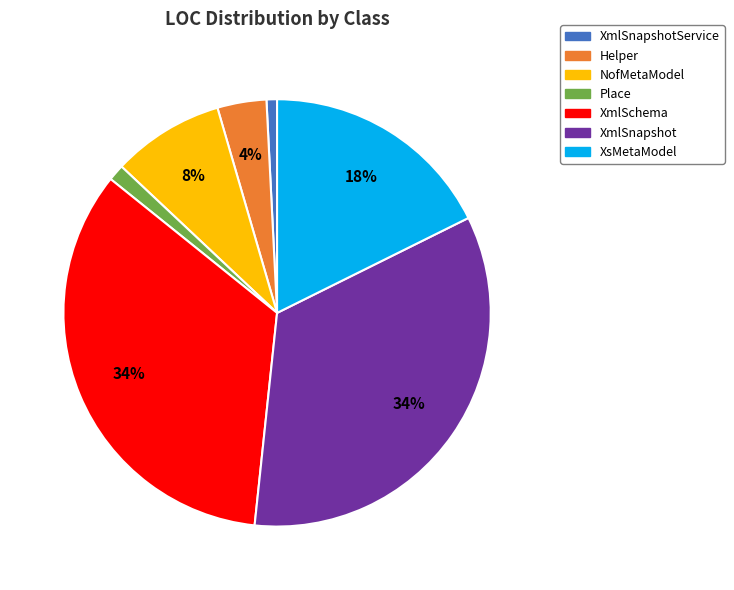

How many slices are in this pie chart?

7